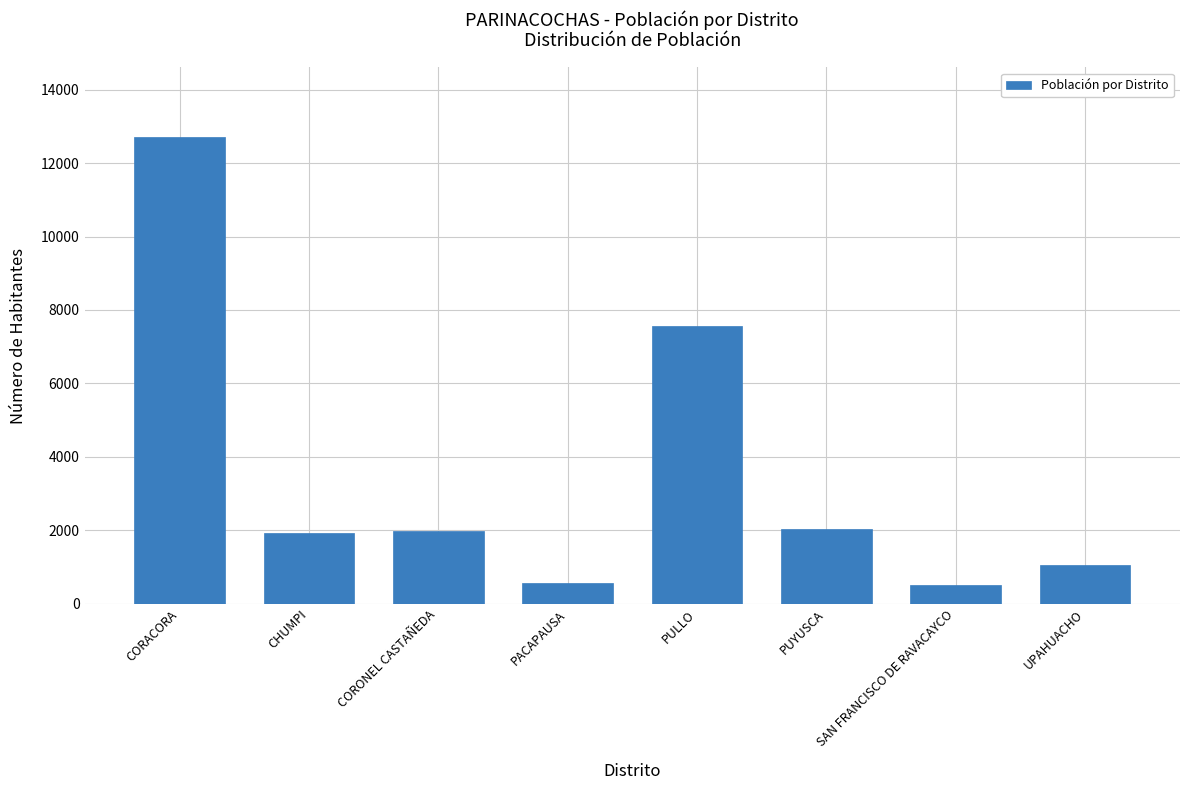

How many data points are less than 1986?

4